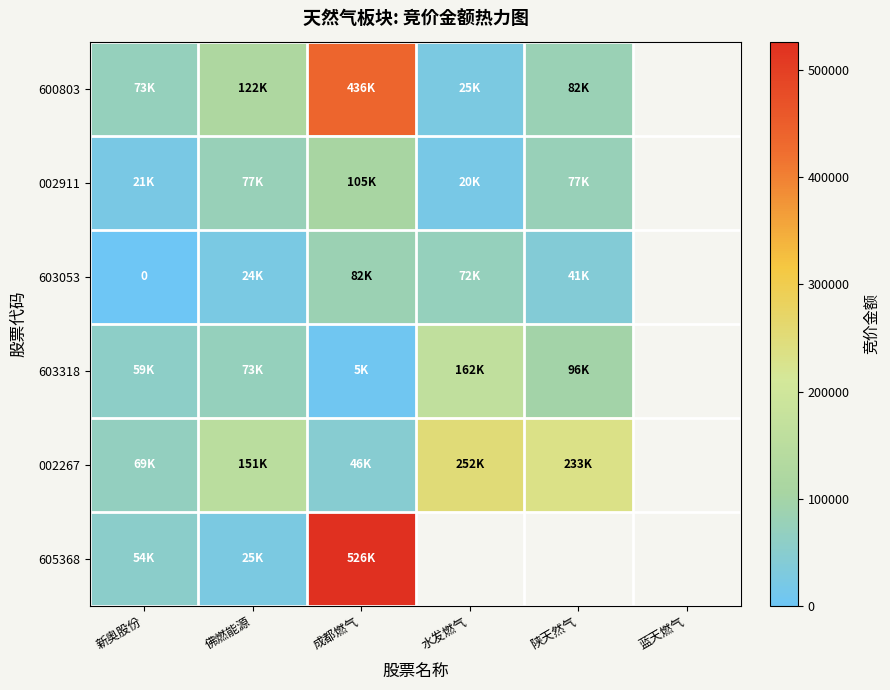

At how many categories does at least one series exceed 504627?

1